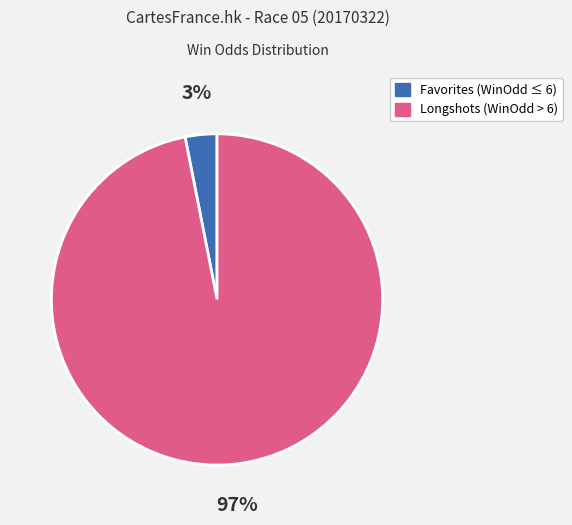

To the nearest percent, what is the average slice percentage?

50%